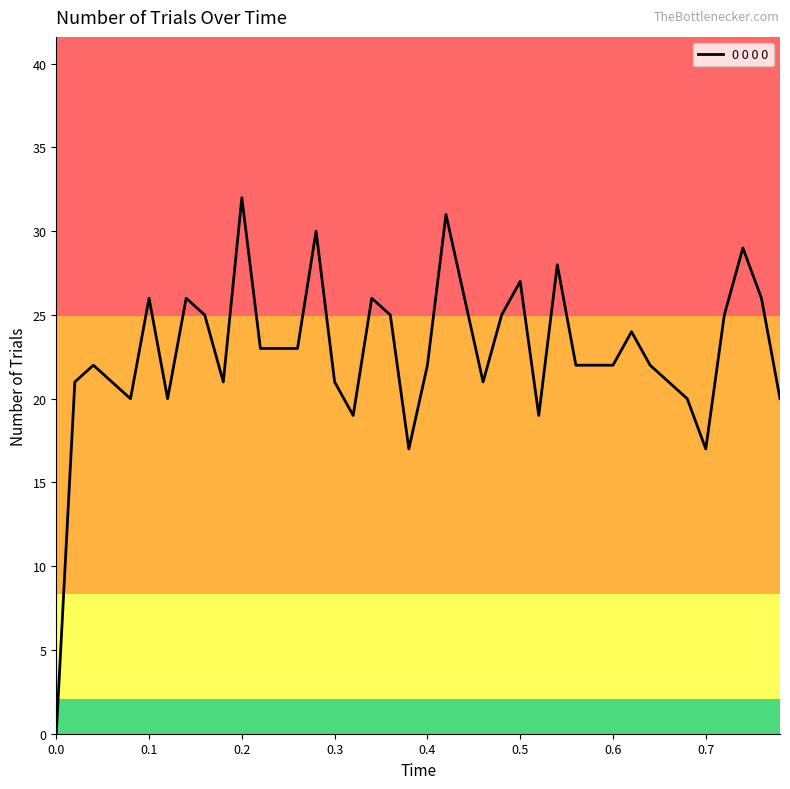

What is the difference between the maximum and minimum values?

32